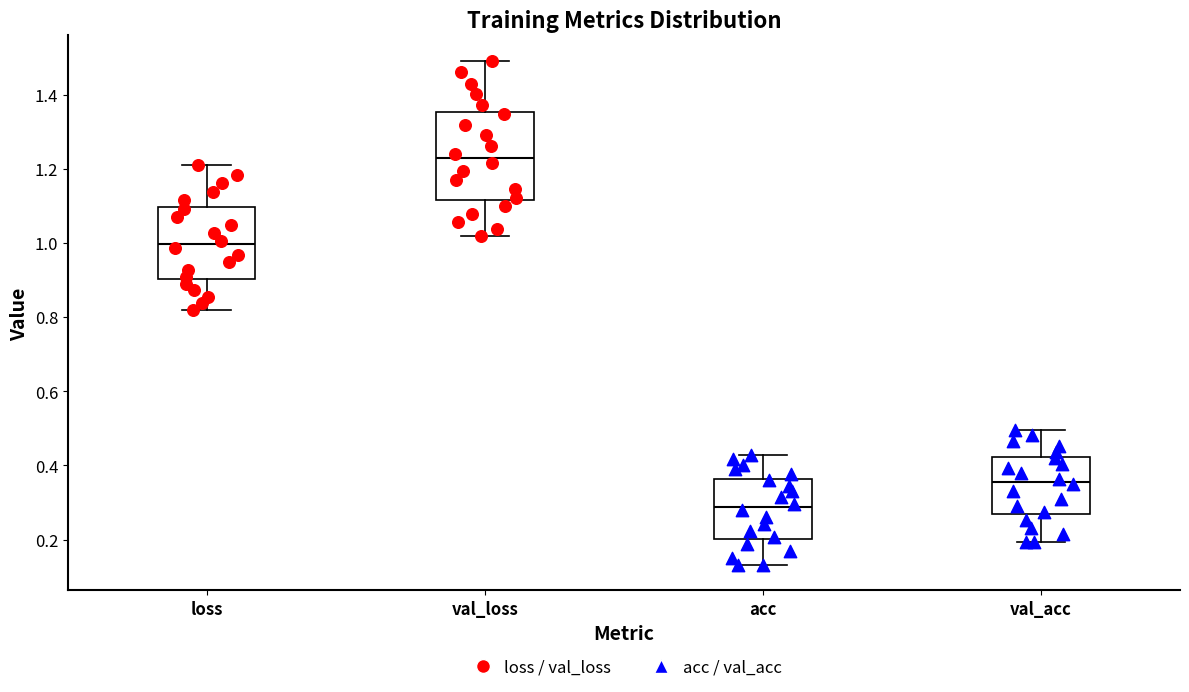

Comparing the boxes themselves (not the whiskers), which one is the tallest?

val_loss